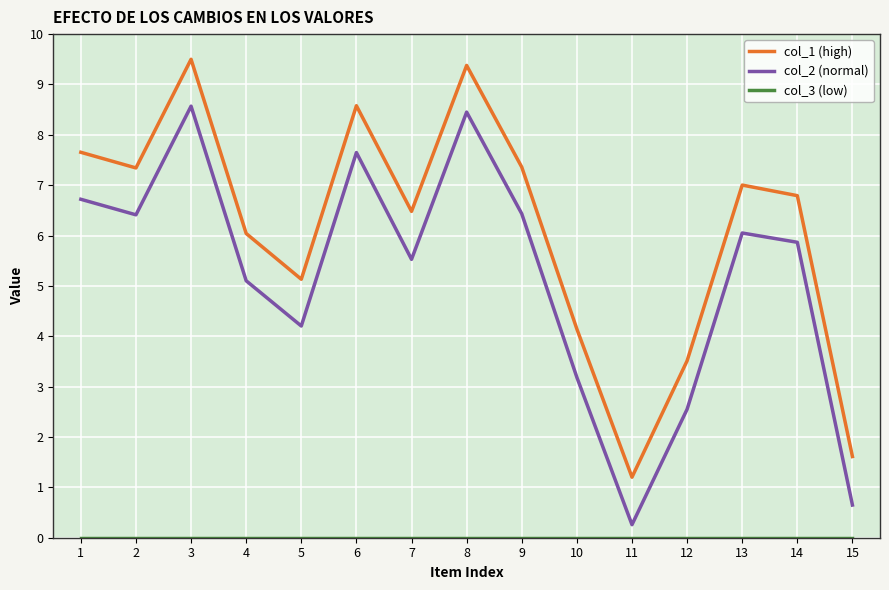

True or false: col_1 (high) and col_2 (normal) cross at least once.

False